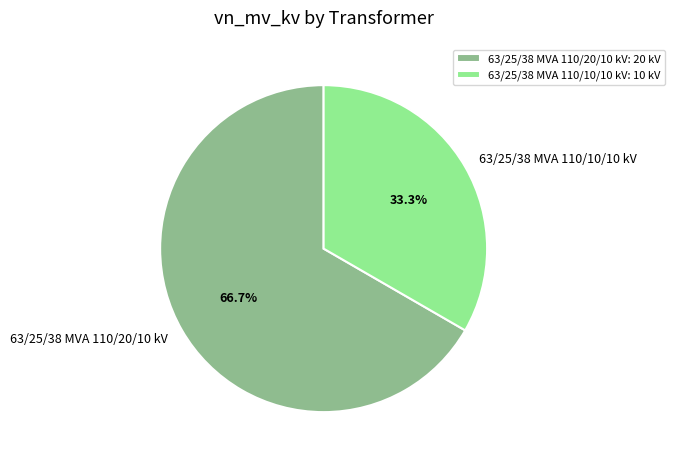

To the nearest percent, what is the difference between the largest and smallest slice percentages?

33%